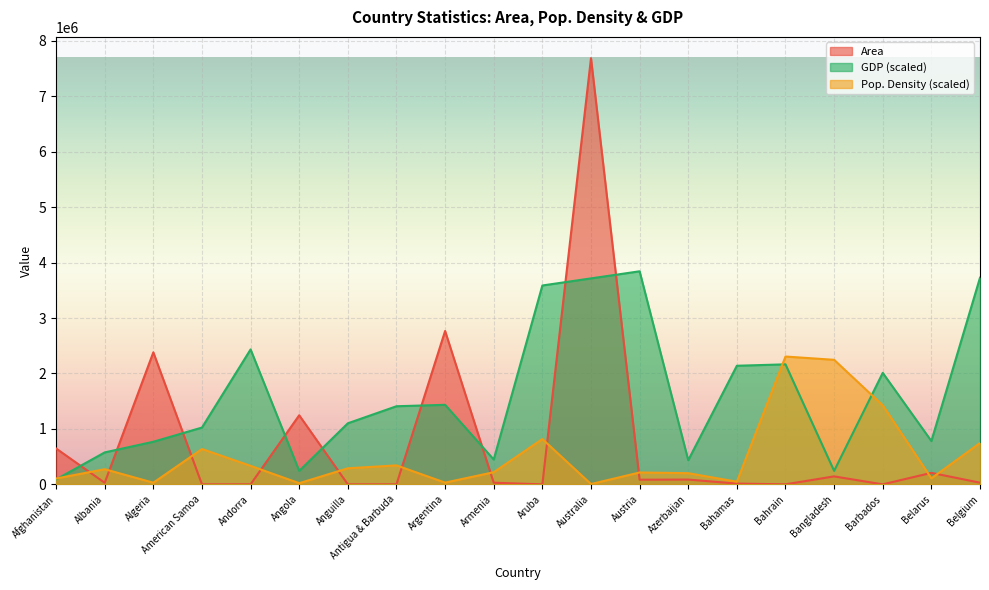

Reading left to right, what are all the values shown in this chart?

Area: 647500.0	28748.0	2381740.0	199.0	468.0	1246700.0	102.0	443.0	2766890.0	29800.0	193.0	7686850.0	83870.0	86600.0	13940.0	665.0	144000.0	431.0	207600.0	30528.0
Pop. Density: 105369.5	273521.6	30293.7	637485.4	333889.5	21293.4	289985.6	342450.8	31610.8	219300.2	817711.1	5707.5	214470.8	201738.7	47855.3	2306055.0	2246565.1	1425780.8	108881.8	746367.2
GDP: 89679.9	576513.8	768685.0	1024913.3	2434169.2	243416.9	1101781.8	1409255.8	1434878.7	448399.6	3587196.7	3715310.8	3843425.0	435588.2	2139506.6	2165129.4	243416.9	2011392.4	781496.4	3728122.3